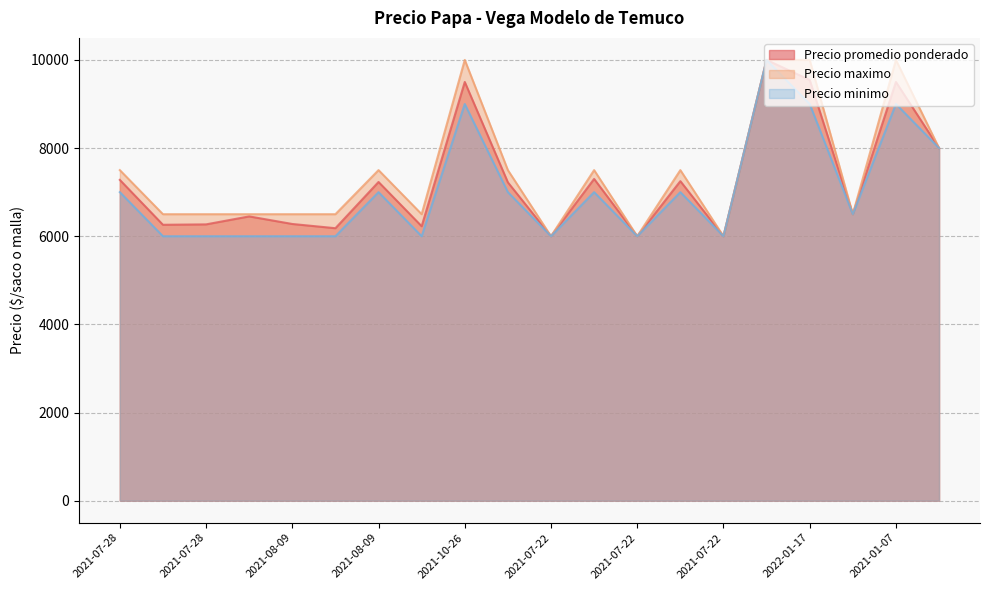

What is the minimum value shown in the chart?

6000